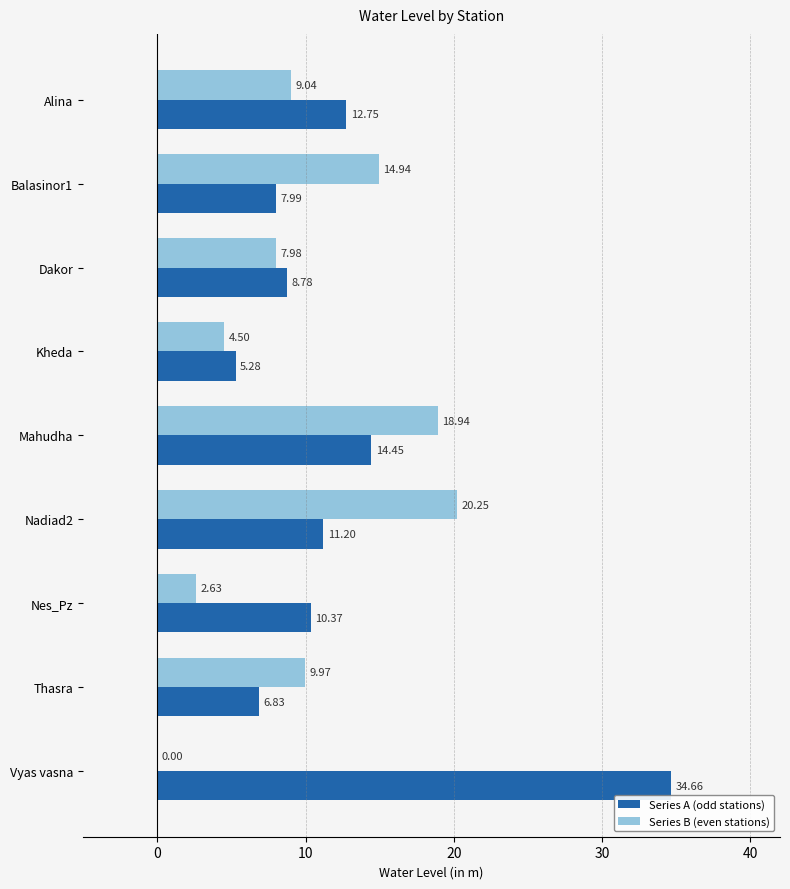

At which label is Series B (even stations) closest to 10?

Thasra